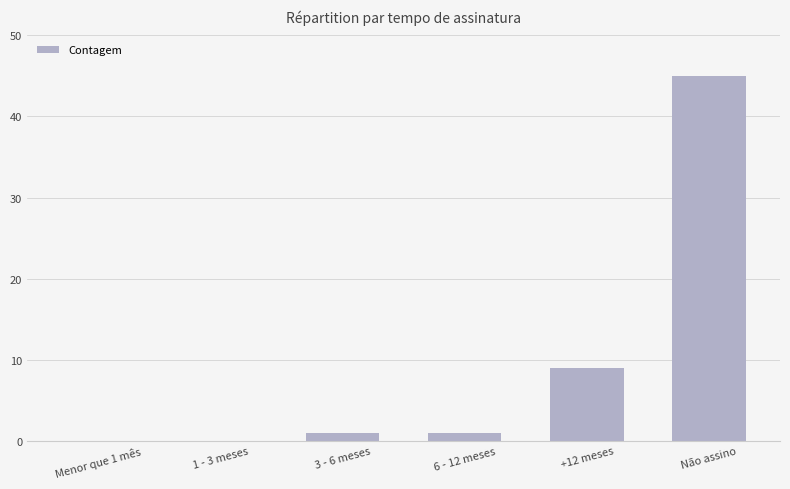

Are the bars horizontal?

No